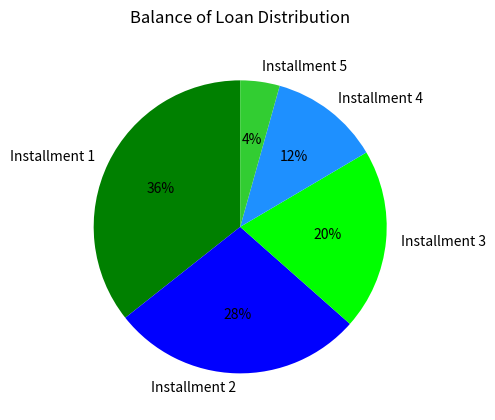

The Installment 4 slice represents 12% of the pie. True or false?

True